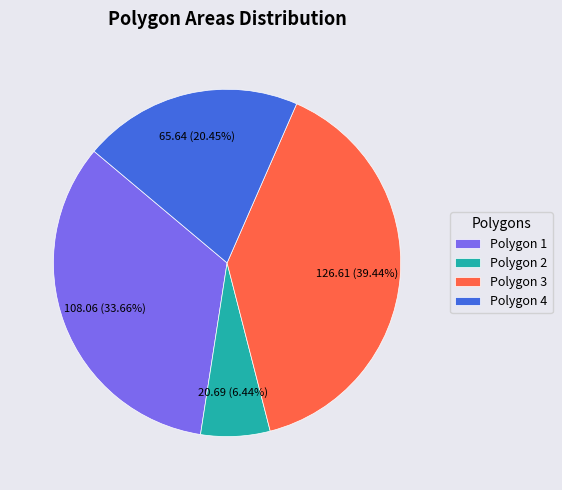

To the nearest percent, what is the combined percentage of Polygon 2 and Polygon 4?

27%